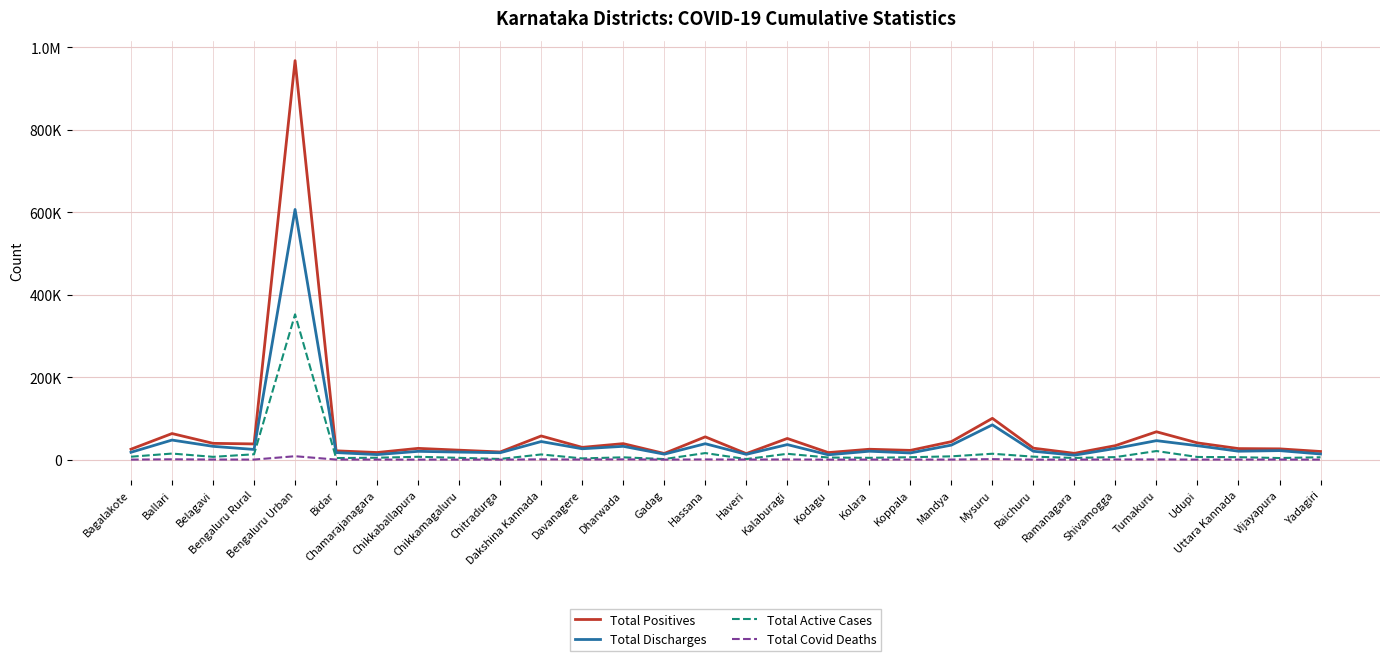

Is this an area chart (filled region under the line)?

No